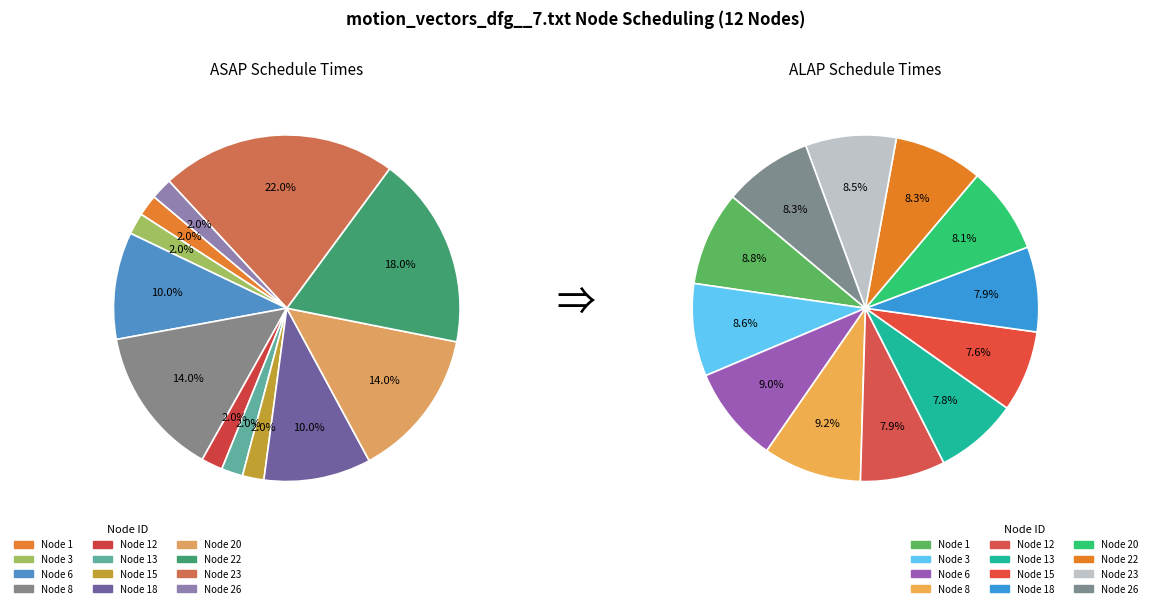

To the nearest percent, what portion does 1 represent?

9%